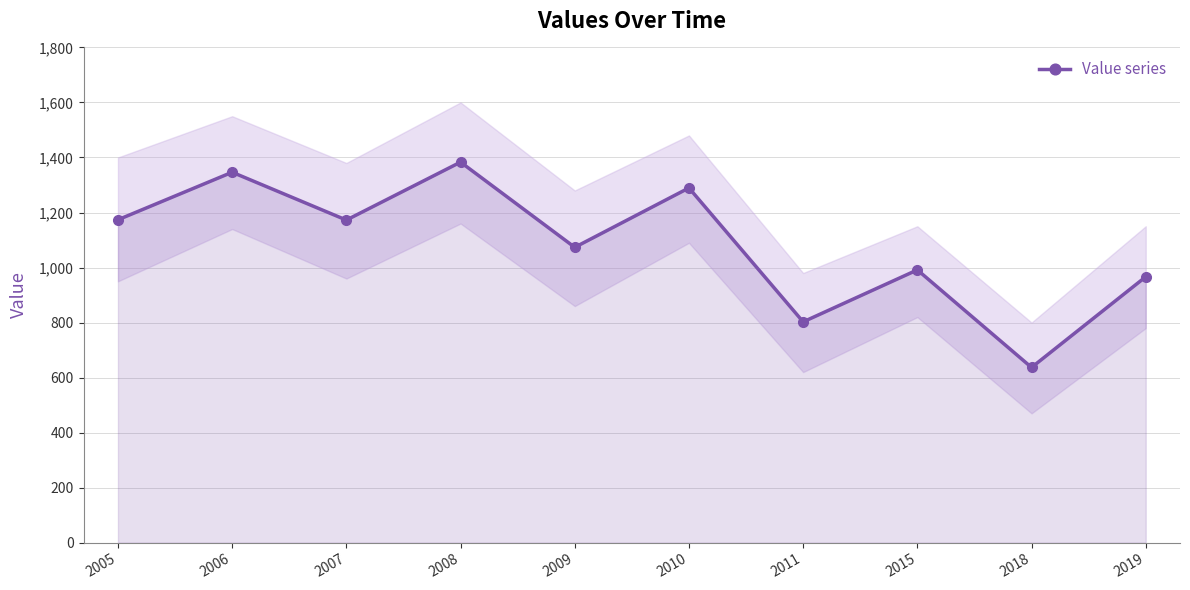

Reading left to right, what are all the values shown in this chart?

2005=1173.7	2006=1346.4	2007=1172.5	2008=1383.2	2009=1073.5	2010=1289.4	2011=802.5	2015=991.4	2018=636.8	2019=966.4